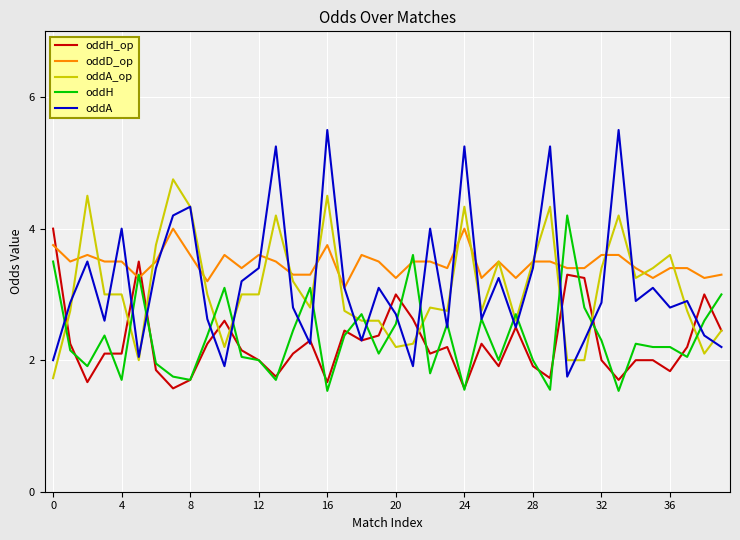

Which series has the largest range (max minus min)?

oddA